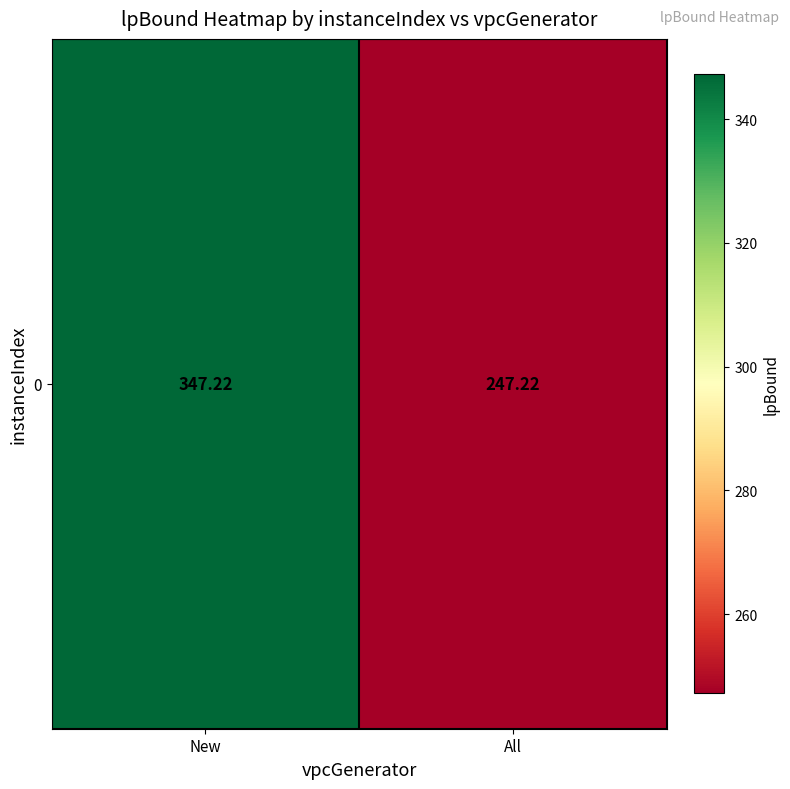

Where is the data nearest to the value 297?

All